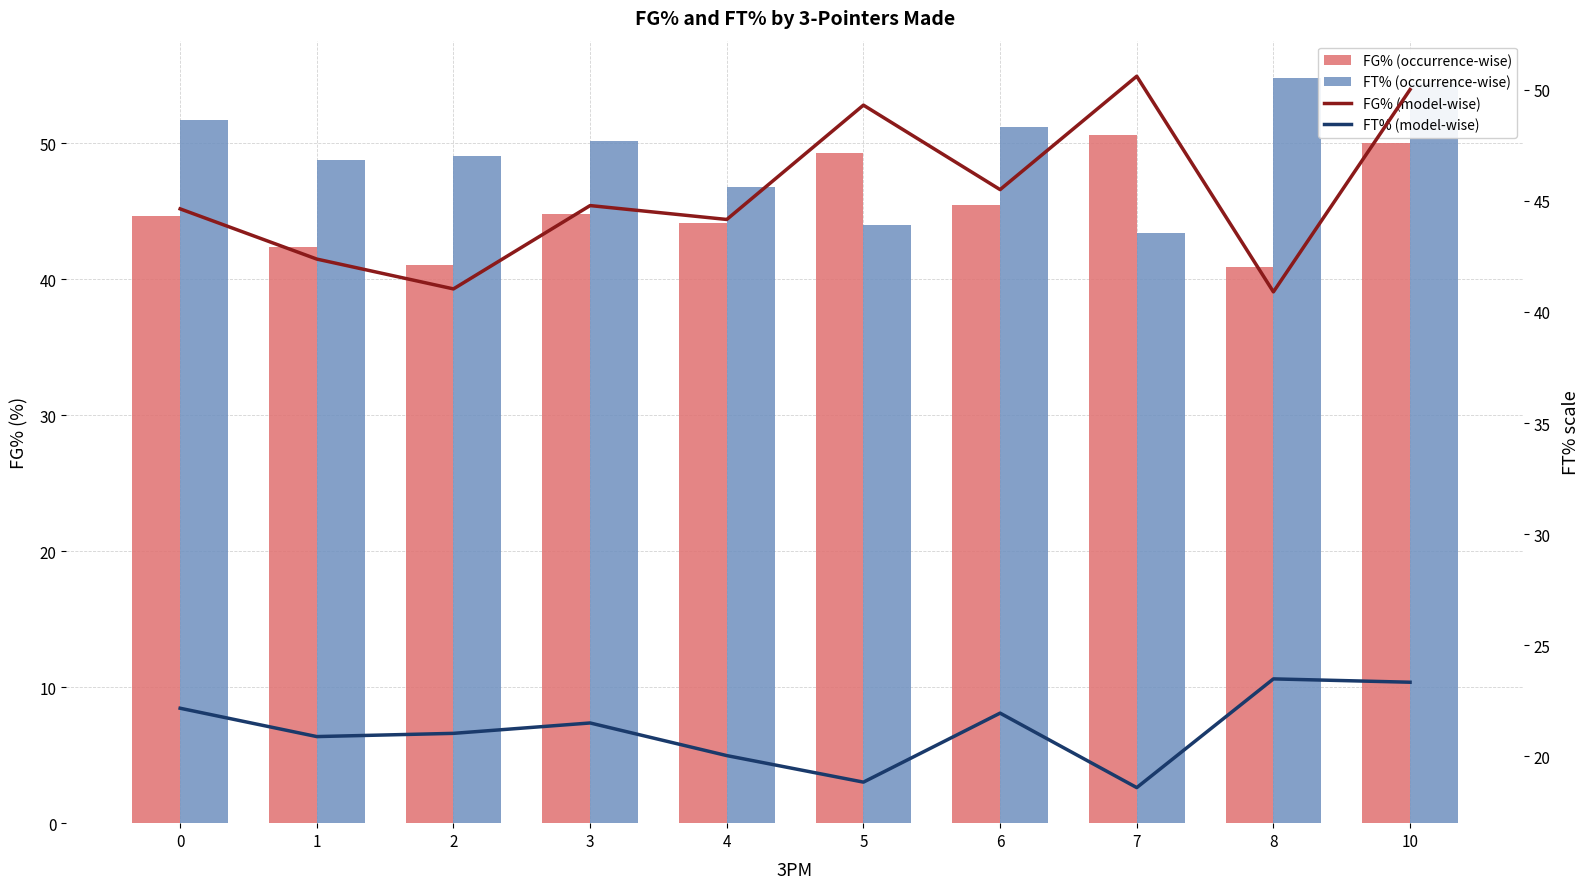

Where is FT% (model-wise) nearest to the value 21?

2